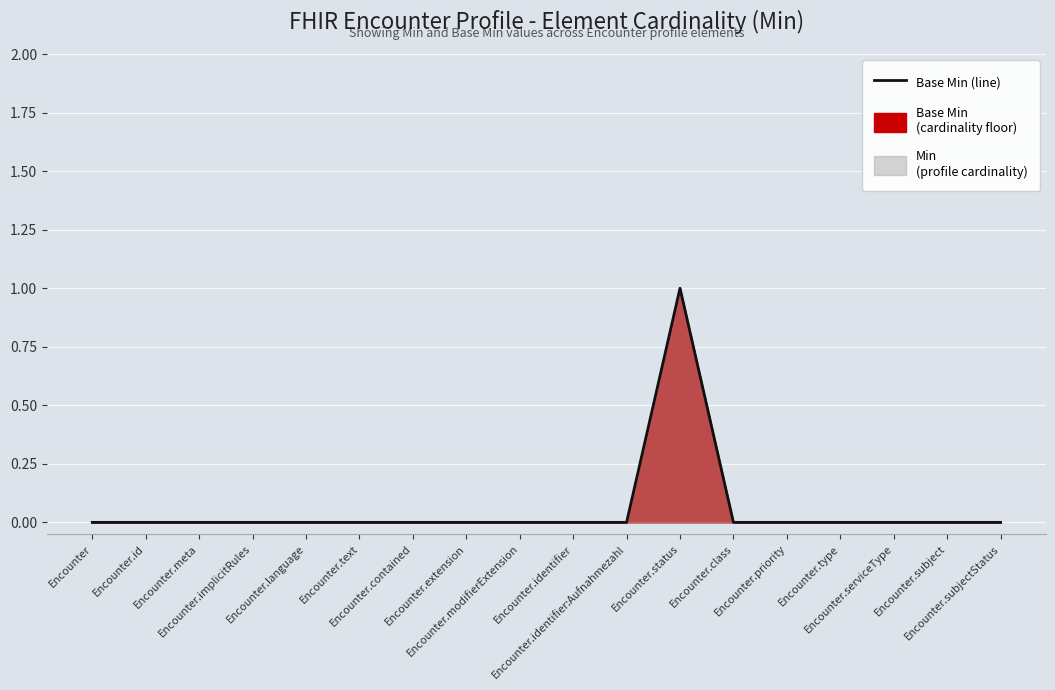

List the labels in order of value, largest first.

Encounter.status, Encounter, Encounter.id, Encounter.meta, Encounter.implicitRules, Encounter.language, Encounter.text, Encounter.contained, Encounter.extension, Encounter.modifierExtension, Encounter.identifier, Encounter.identifier:Aufnahmezahl, Encounter.class, Encounter.priority, Encounter.type, Encounter.serviceType, Encounter.subject, Encounter.subjectStatus